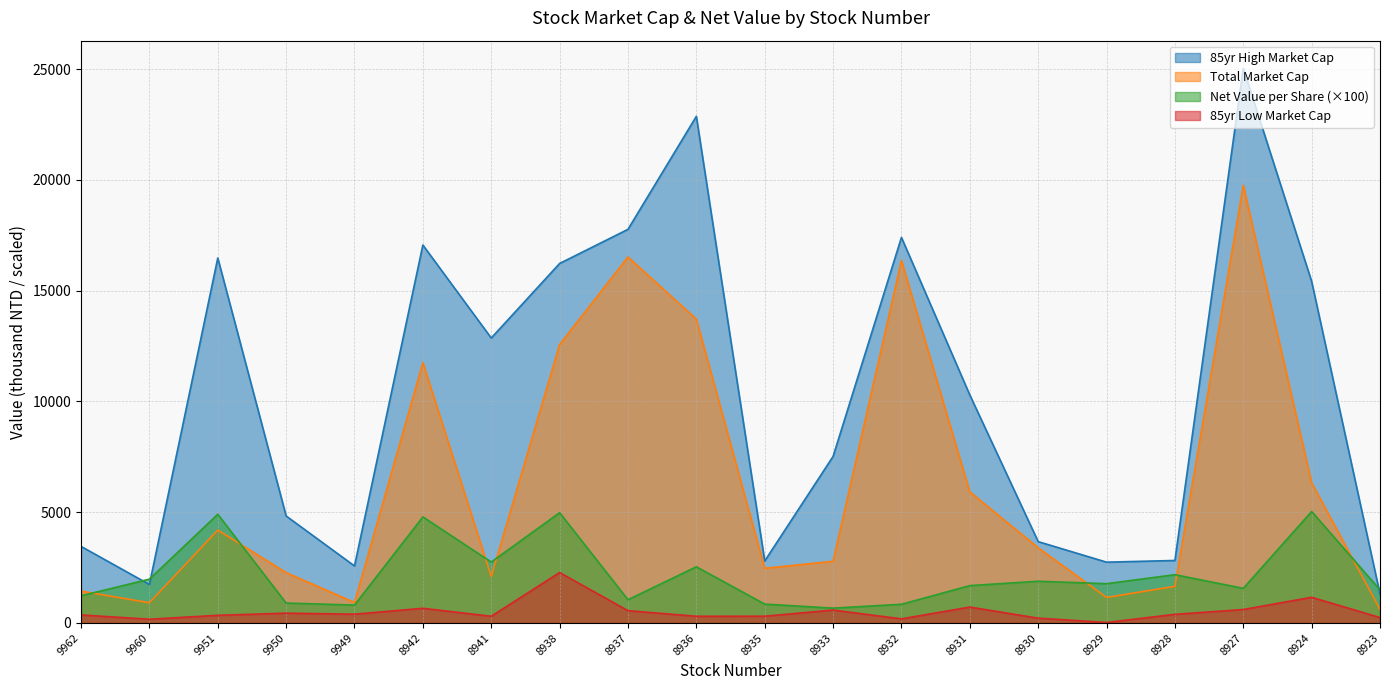

Which series has the largest range (max minus min)?

85yr High Market Cap